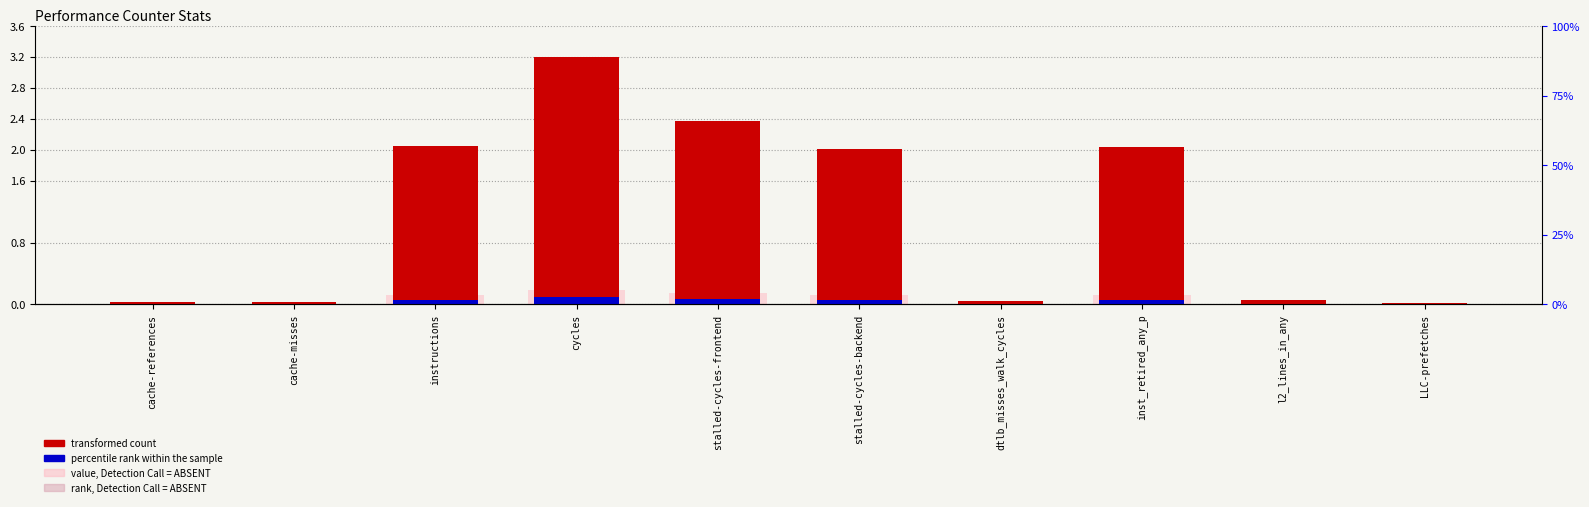

What is the difference between the second highest and minimum values in the transformed count series?

2.4